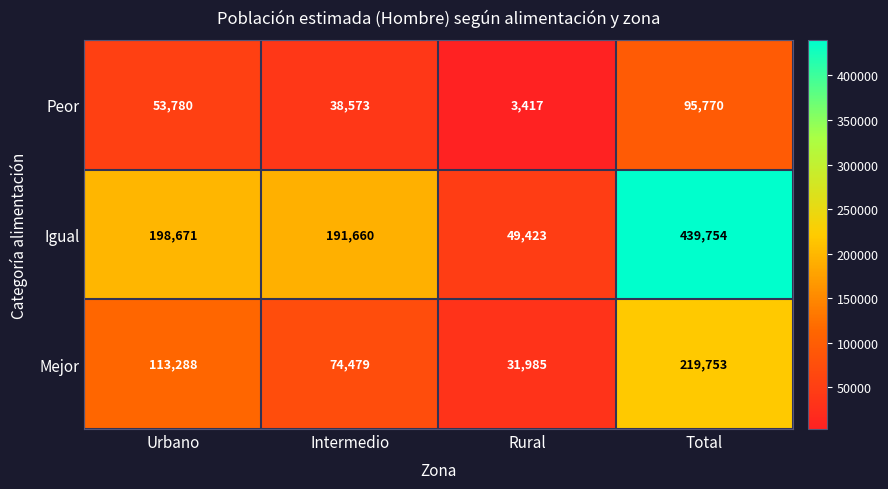

True or false: Mejor has a value of 49369 at Intermedio.

False